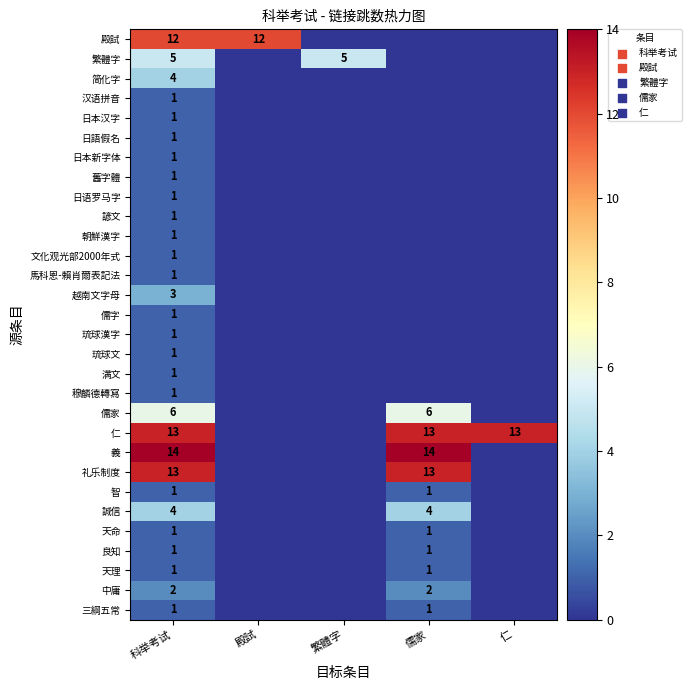

Which label corresponds to the largest value in the chart?

科举考试